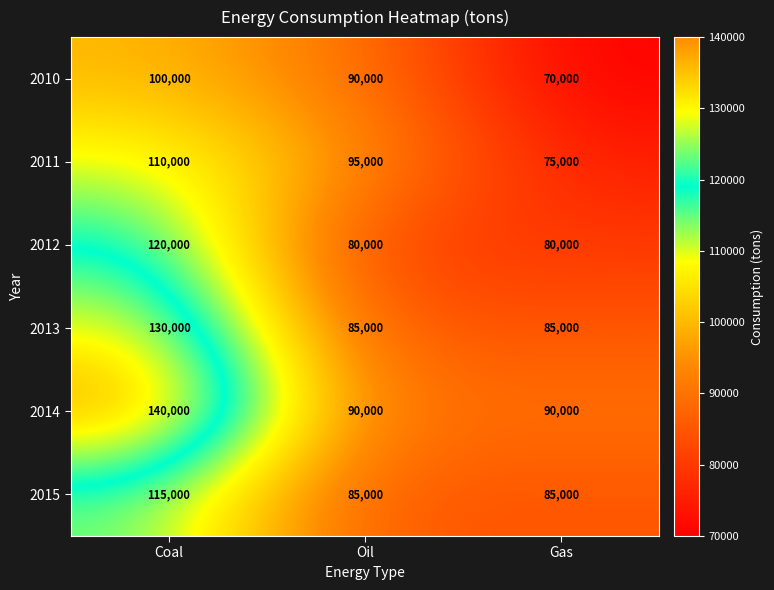

Which series has the widest spread of values?

2014